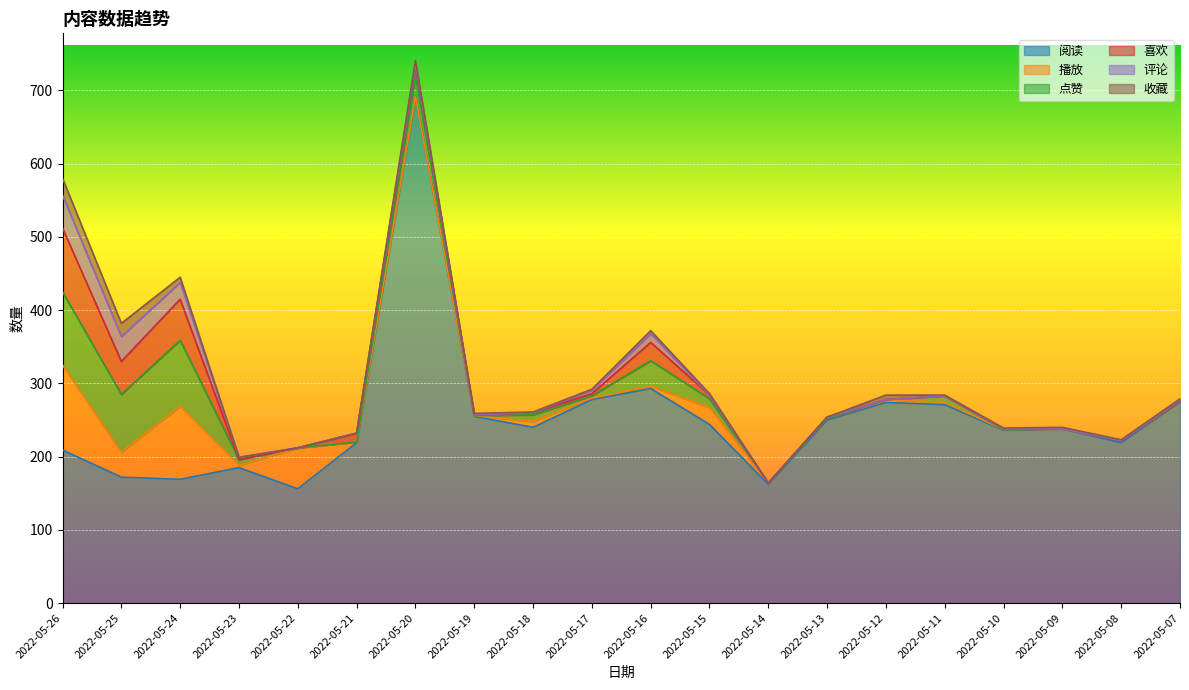

True or false: 阅读 and 收藏 cross at least once.

False